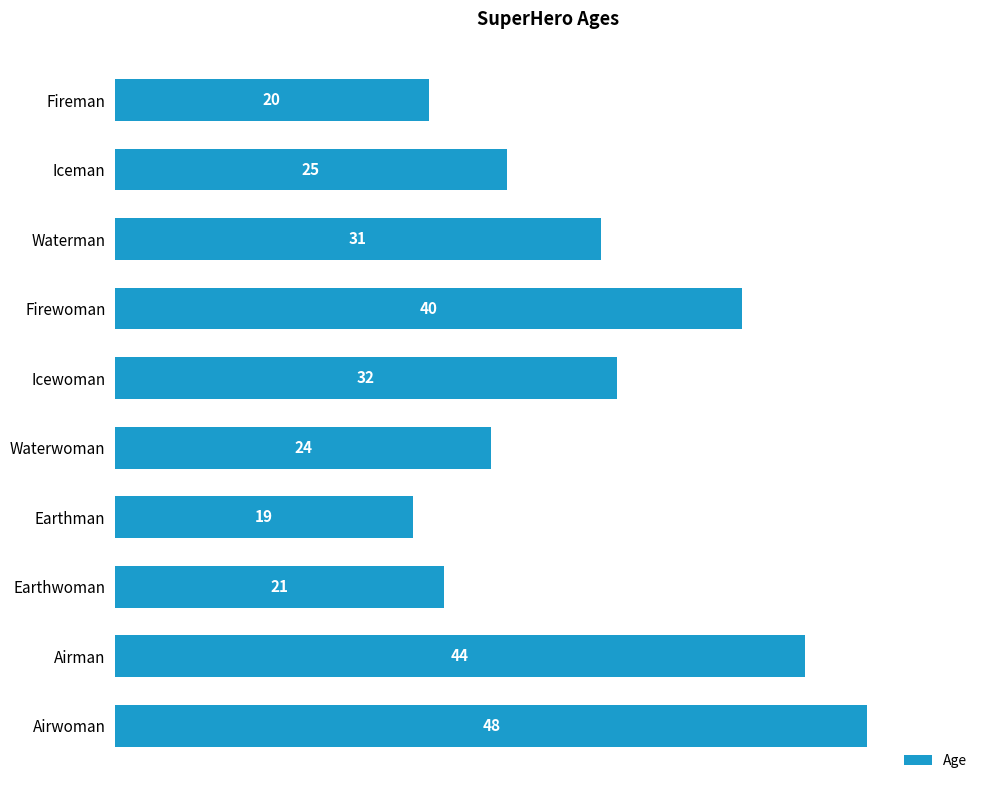

Reading top to bottom, transcribe all the data shown in this chart.

Fireman=20	Iceman=25	Waterman=31	Firewoman=40	Icewoman=32	Waterwoman=24	Earthman=19	Earthwoman=21	Airman=44	Airwoman=48